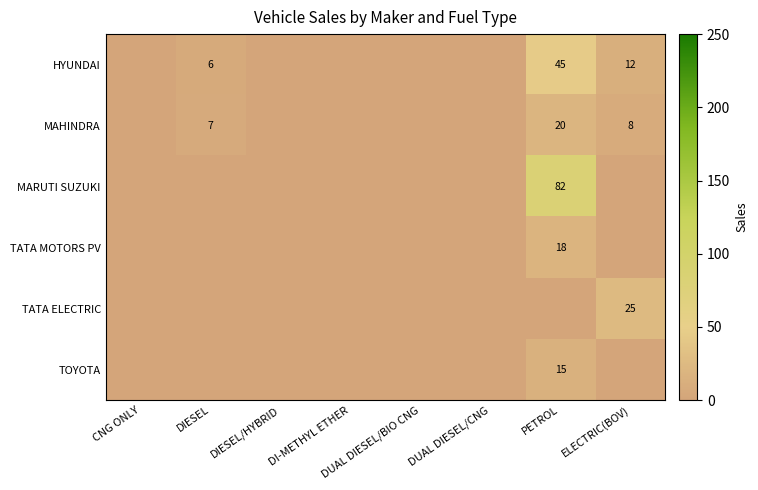

What is the sum of the HYUNDAI values at ELECTRIC(BOV) and PETROL?

57